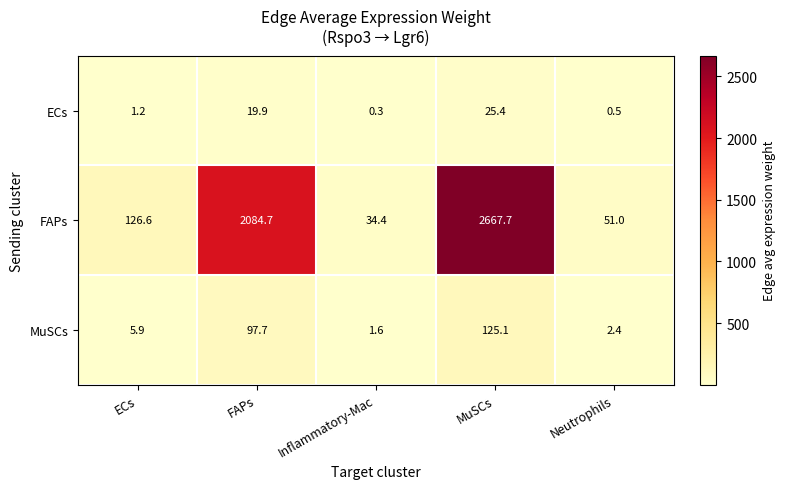

At which category is the sum across all series the highest?

MuSCs